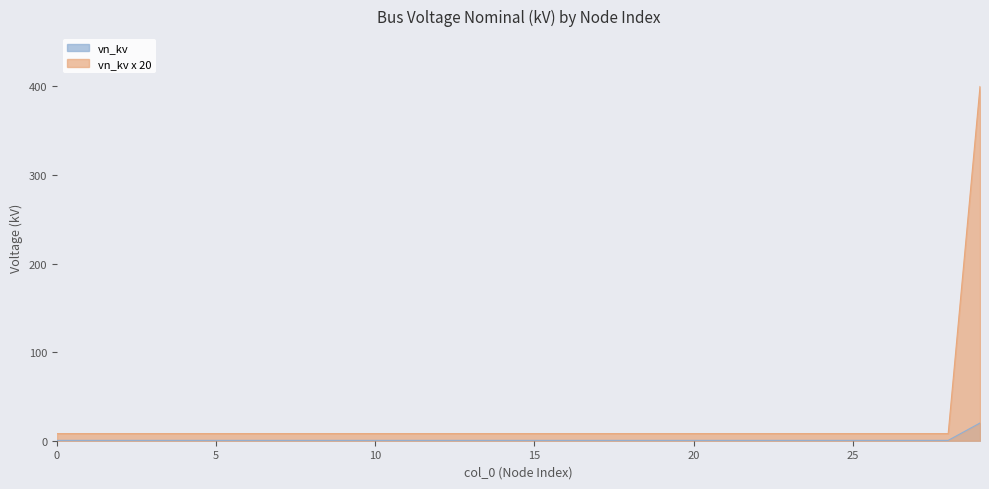

What is the average value of the vn_kv series?

1.1